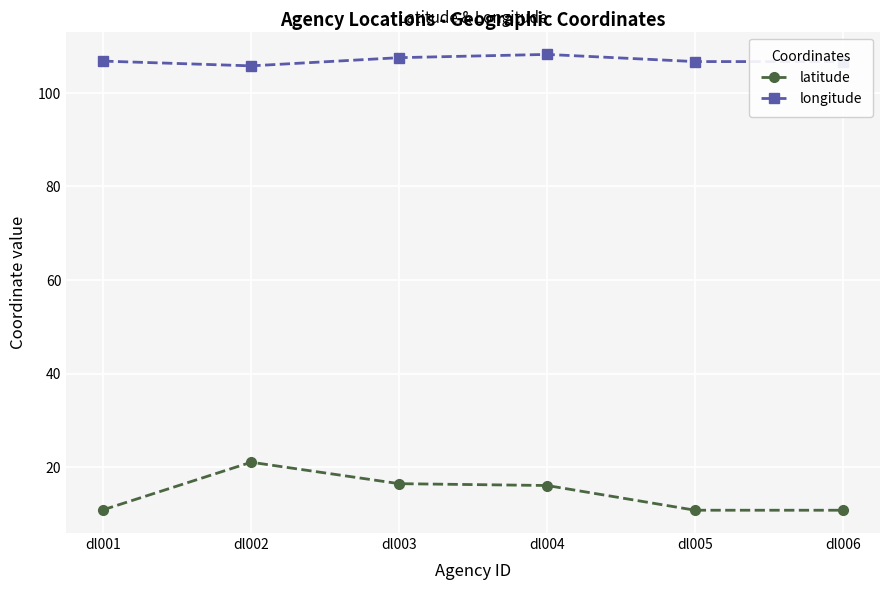

Rank the series by their maximum value, from lowest to highest.

latitude, longitude